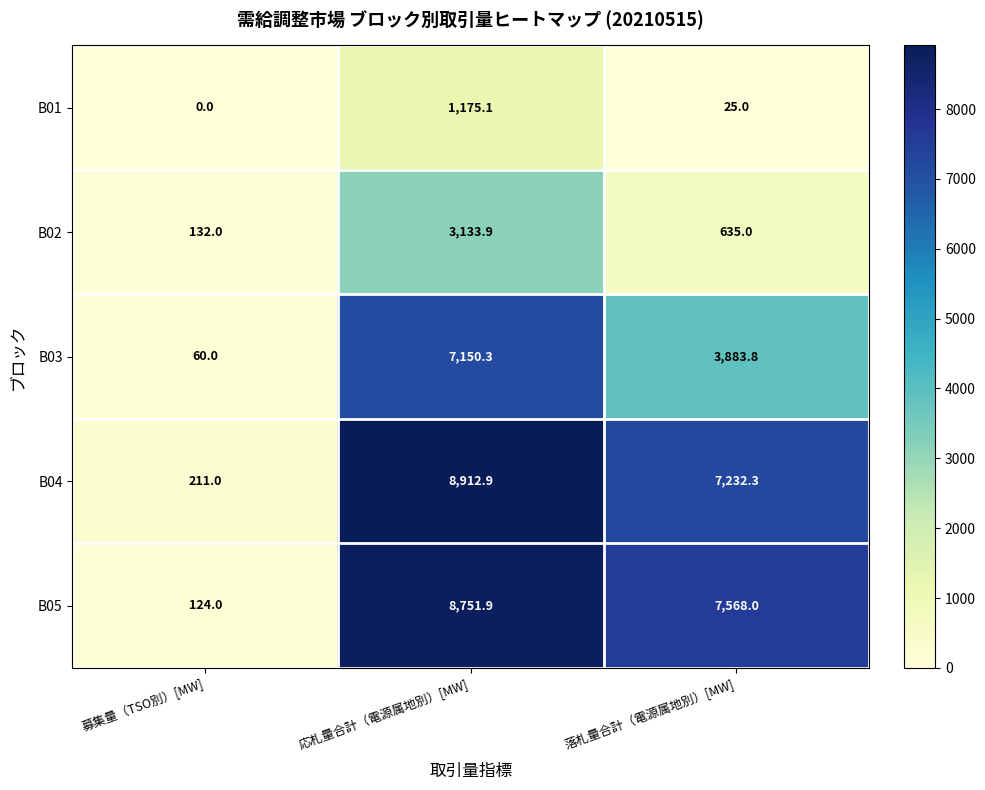

Which series changed the most between 募集量（TSO別）[MW] and 応札量合計（電源属地別）[MW]?

B04